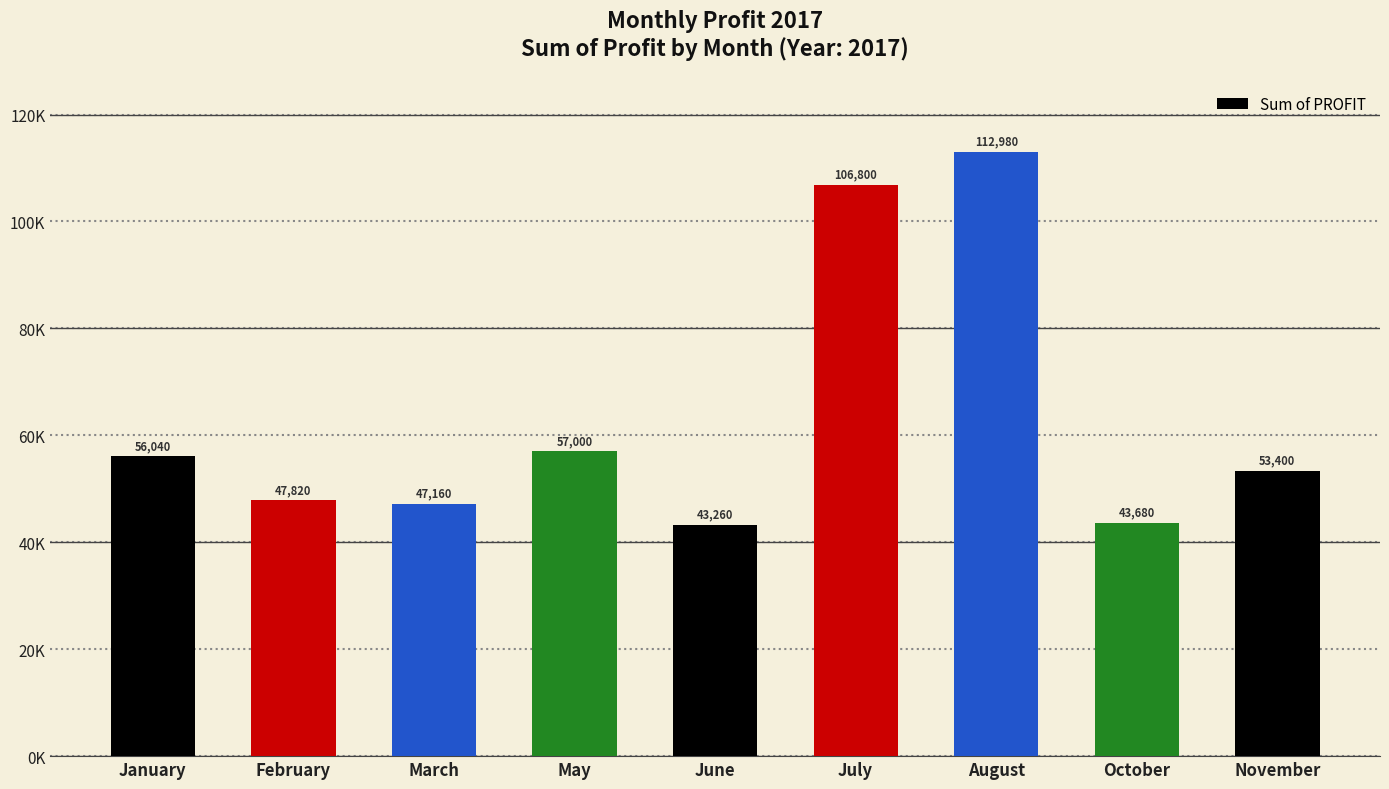

Is it true that the value at March is 47160?

True